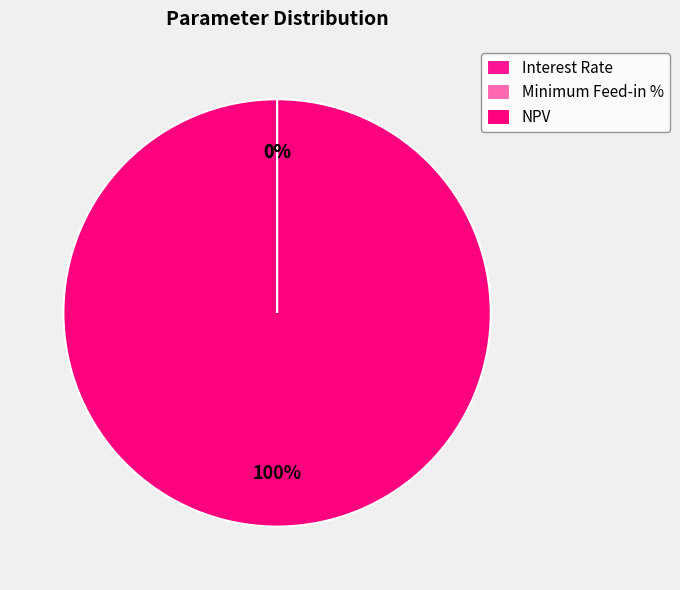

To the nearest percent, what is the difference between the largest and smallest slice percentages?

100%